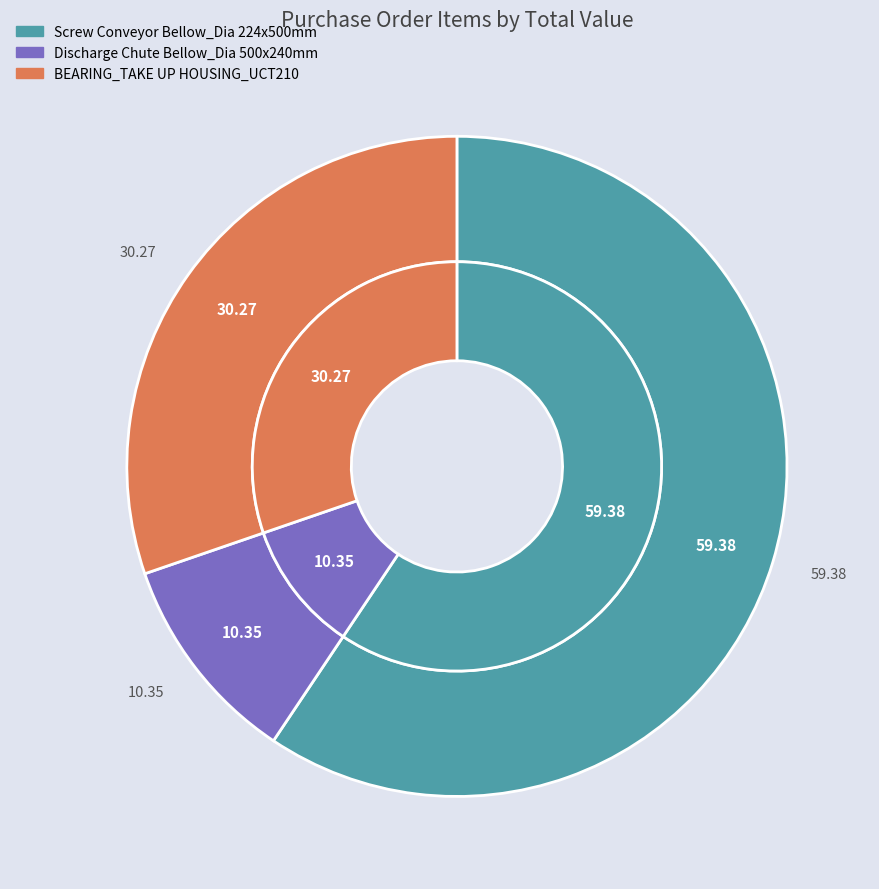

To the nearest percent, what is the average slice percentage?

33%